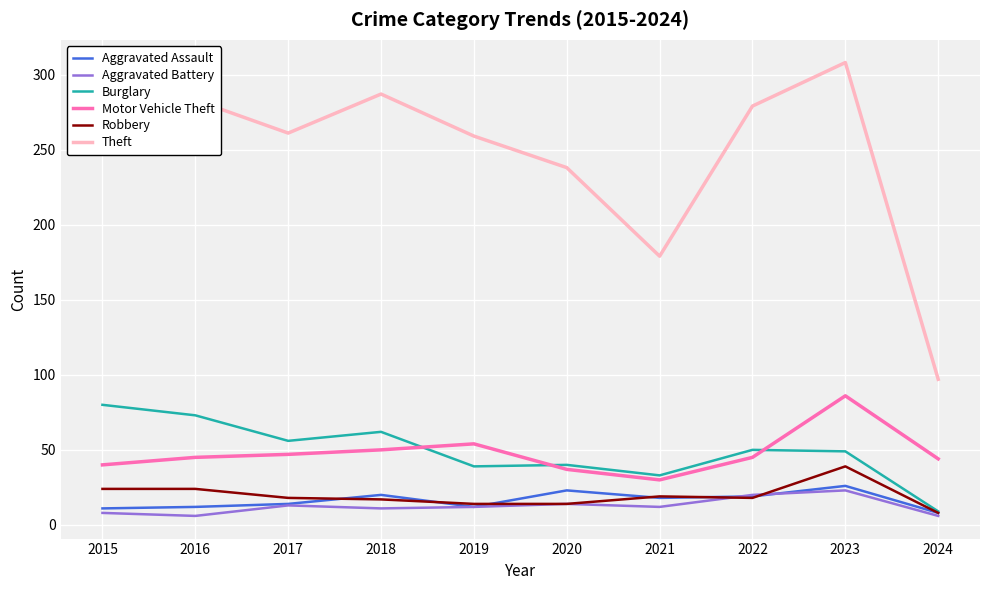

At which label is Theft closest to 202?

2021